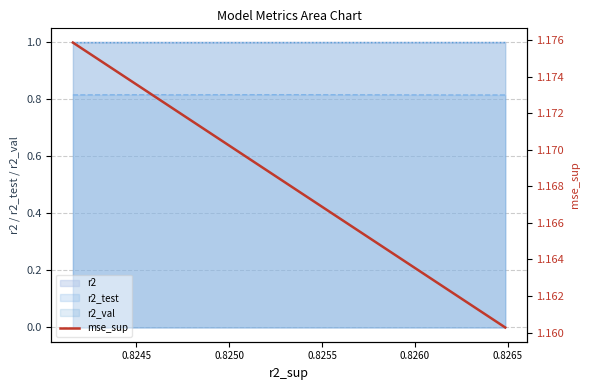

What is the value of the 6th point from the left?

1.2